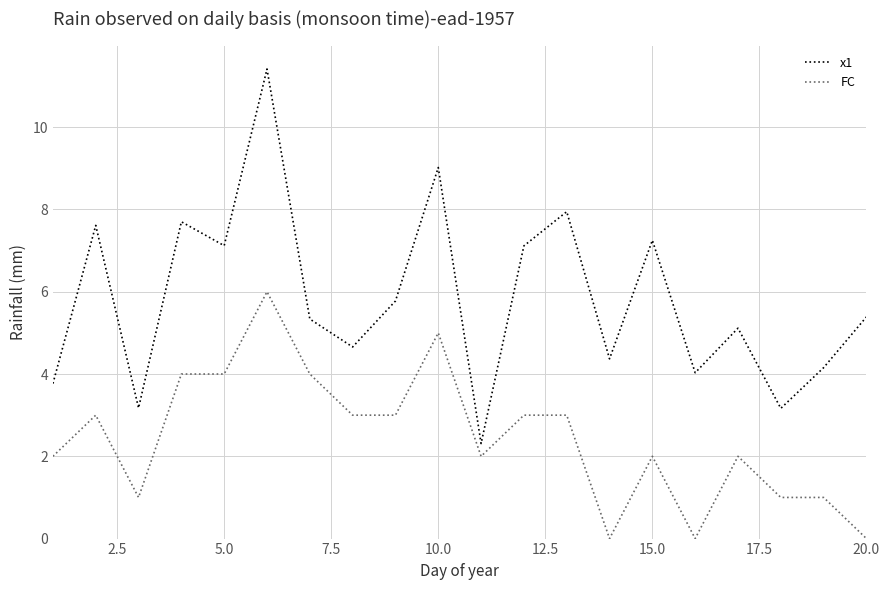

What is the sum of all FC values?

49.0